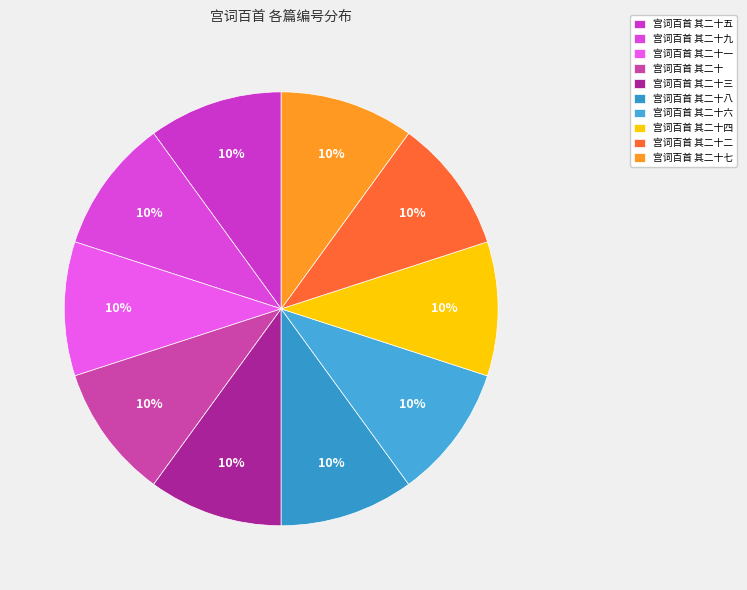

Which slice is the largest?

宫词百首 其二十九